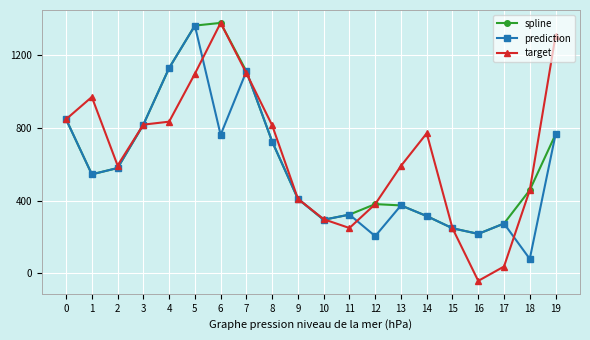

How many data points in prediction are less than 544?

10